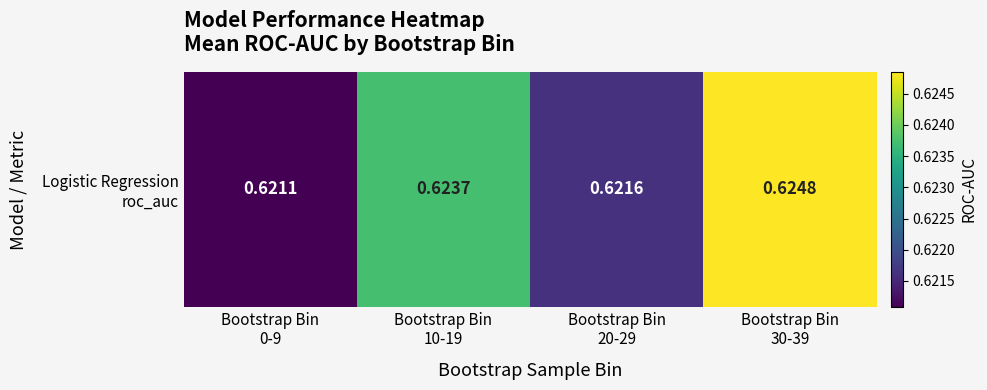

What is the maximum value shown in the chart?

0.6